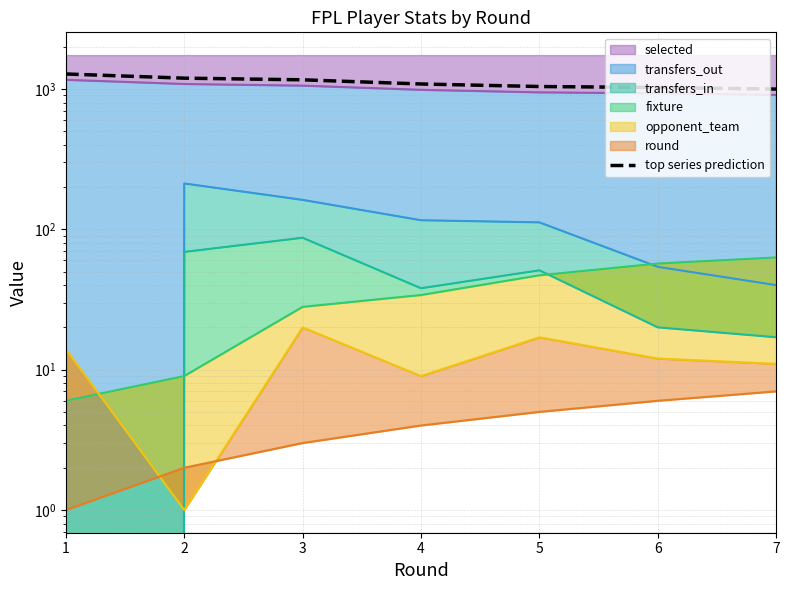

What is the greatest value displayed?

1278.2